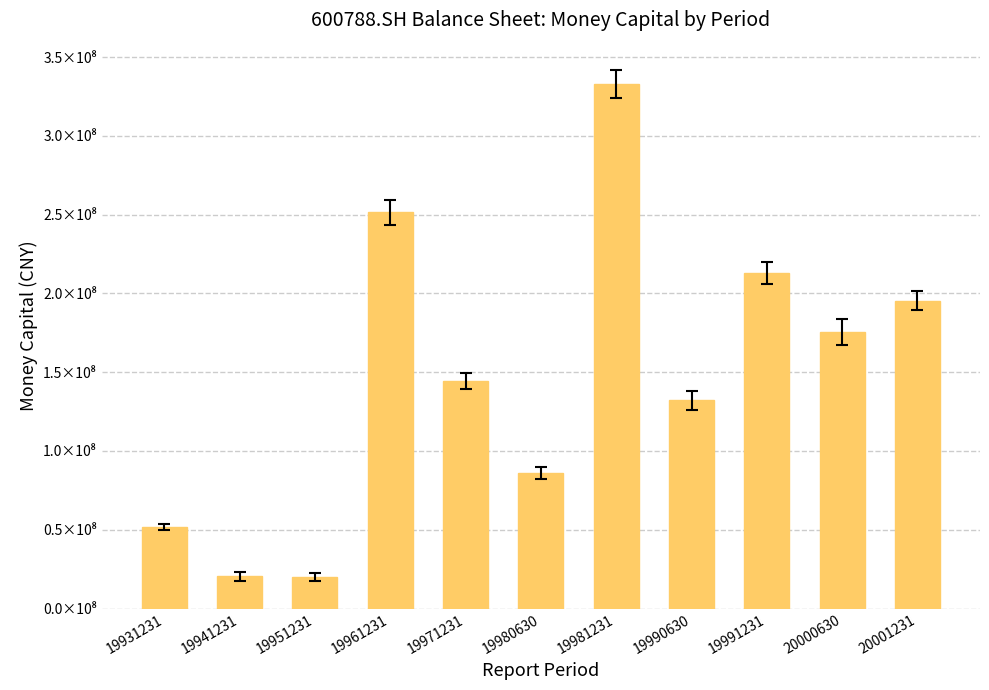

Rank the categories by value from lowest to highest.

19951231, 19941231, 19931231, 19980630, 19990630, 19971231, 20000630, 20001231, 19991231, 19961231, 19981231